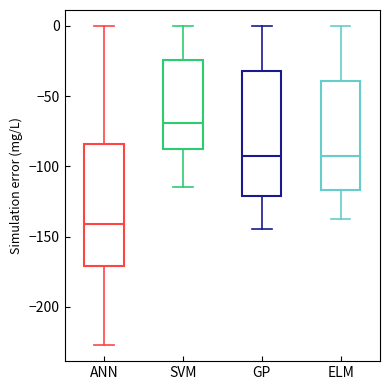

Reading left to right, transcribe this box plot: for each box, give where its median line is, the range the box spans, and where its two whiskers end, as read against the y-axis. The values are not printed on the chart, so give them approximately, as read against the axis.

ANN: median -140, box -170 to -85, whiskers -225 to 0
SVM: median -70, box -90 to -25, whiskers -115 to 0
GP: median -90, box -120 to -30, whiskers -145 to 0
ELM: median -95, box -115 to -40, whiskers -140 to 0